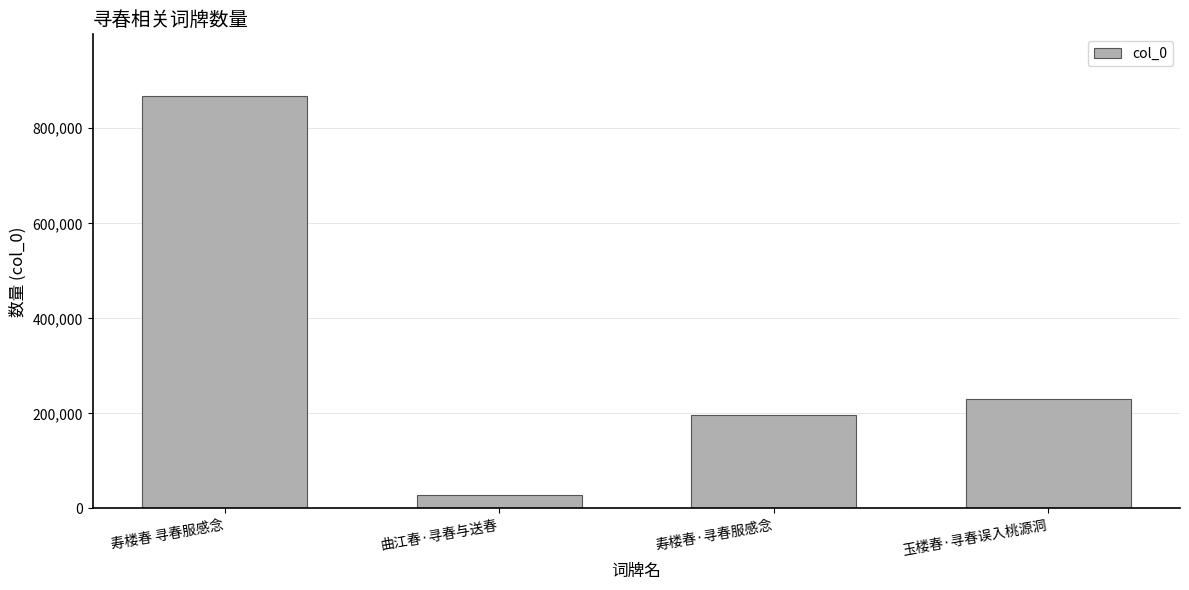

What is the minimum value shown in the chart?

28842